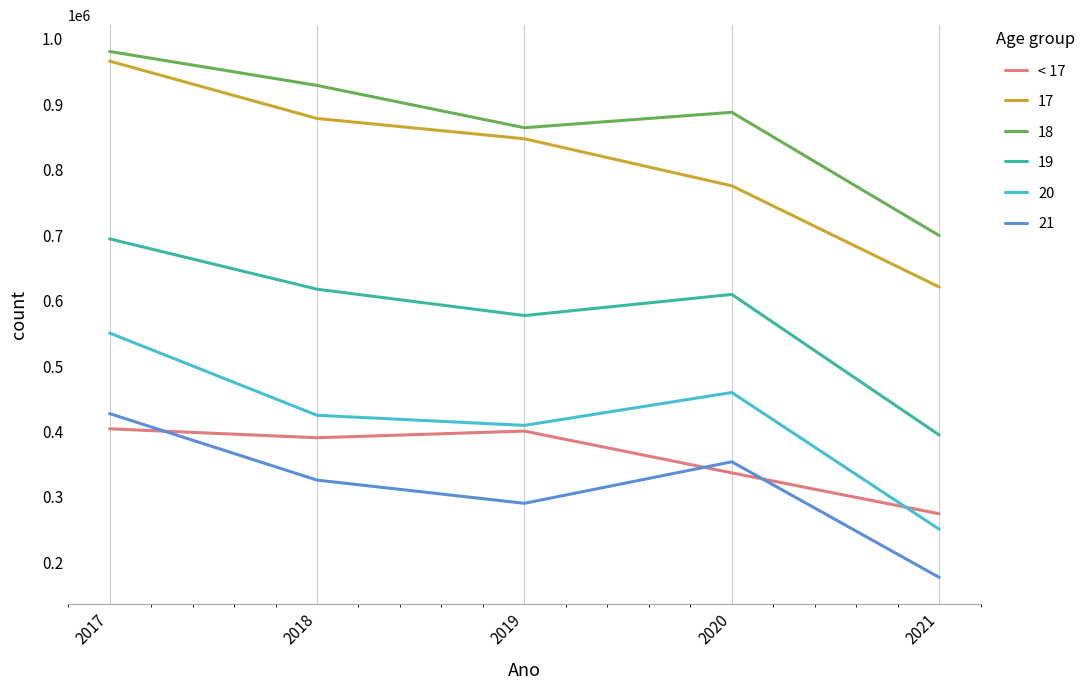

Which series has the largest range (max minus min)?

17